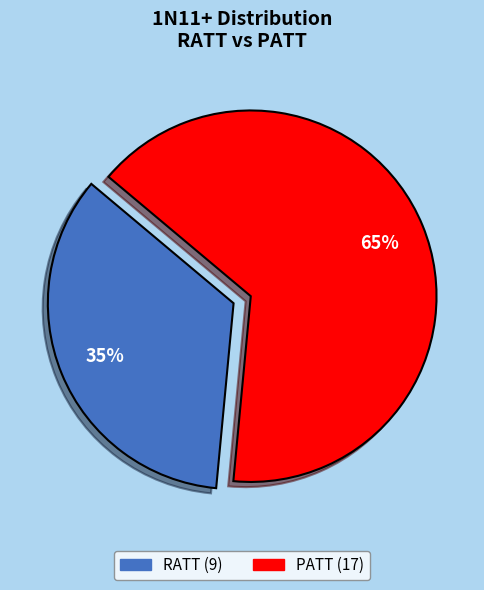

To the nearest percent, what is the combined percentage of PATT and RATT?

100%